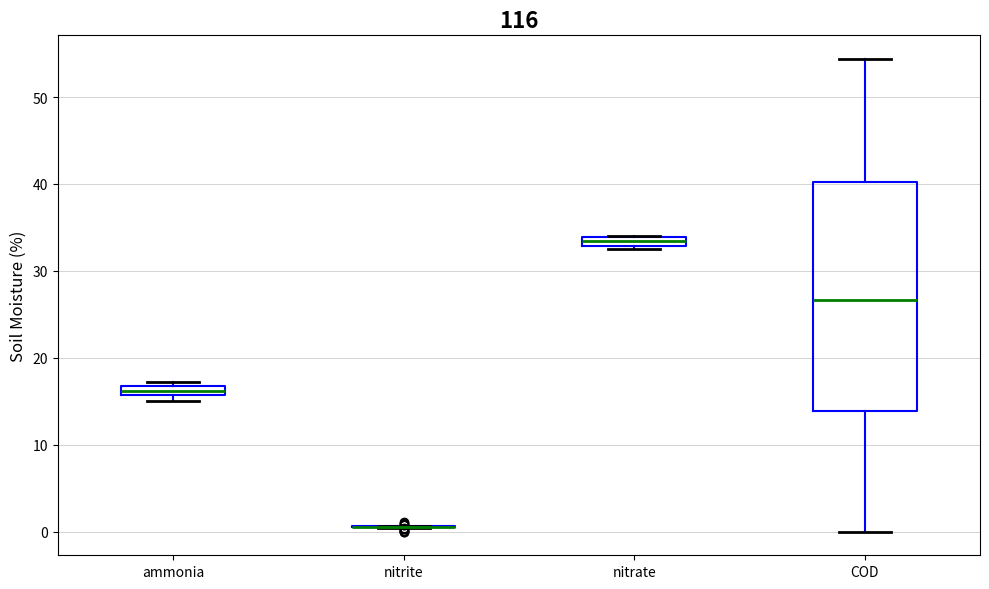

Which box is the tallest, from its lower edge to its upper edge?

COD